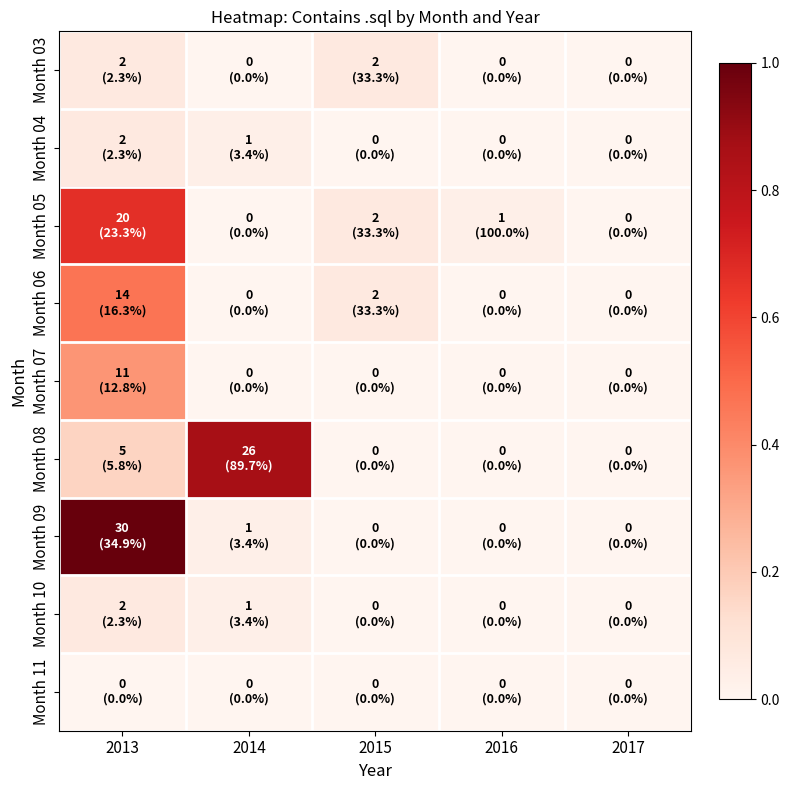

Which series has the largest total across all categories?

Month 08